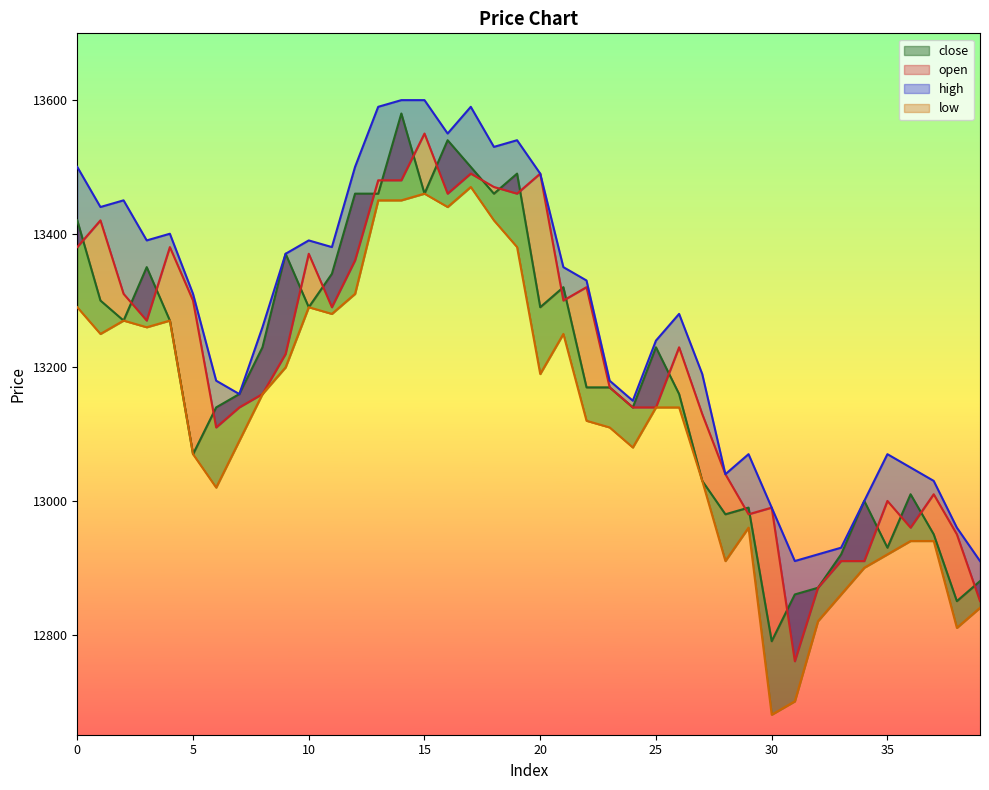

What value does the high series have at 1, to the nearest 10?

13440